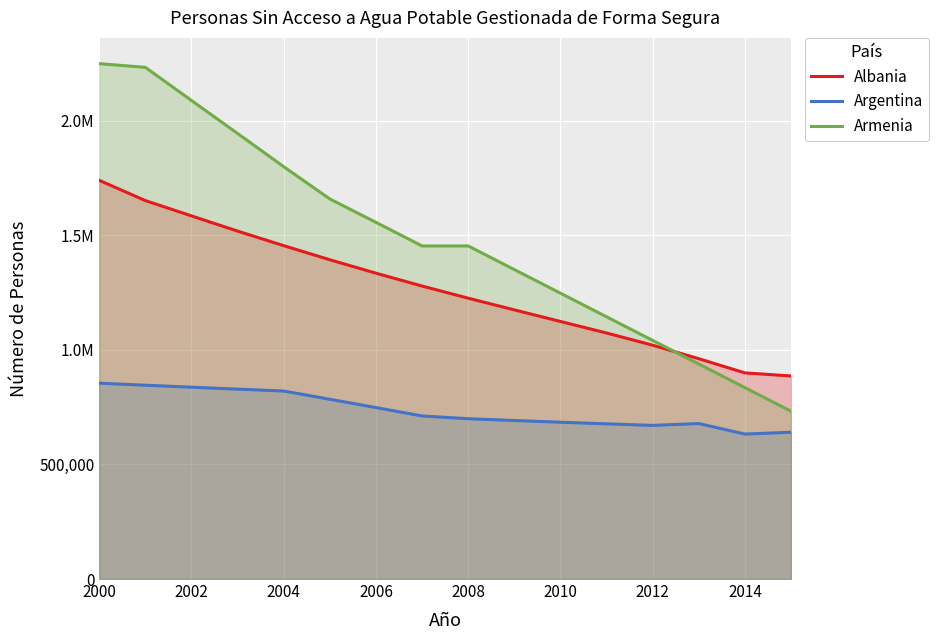

At which category is the sum across all series the highest?

2000